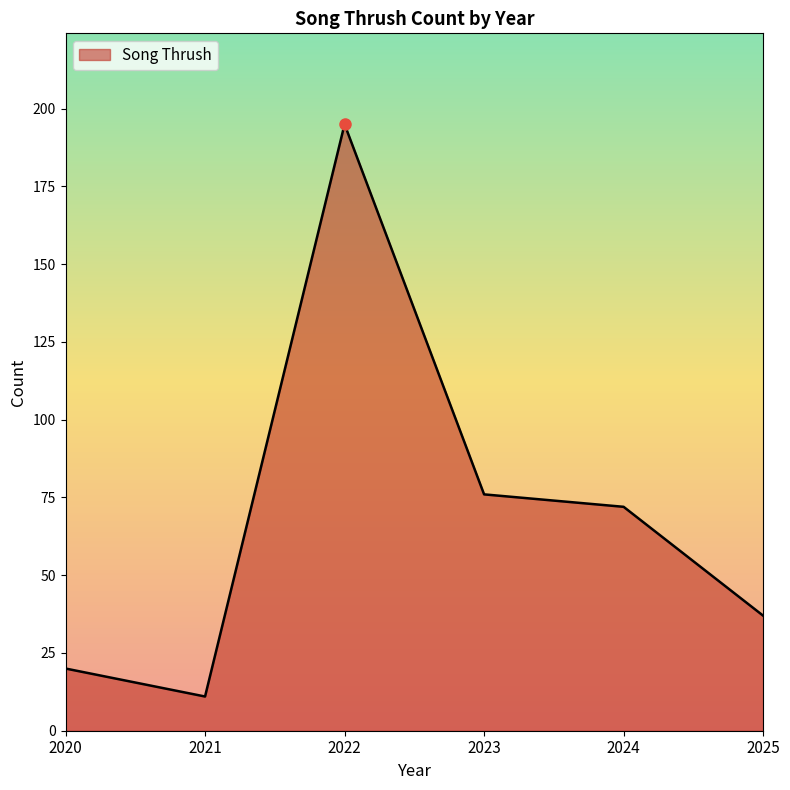

True or false: the data shows 20 at 2020.

True